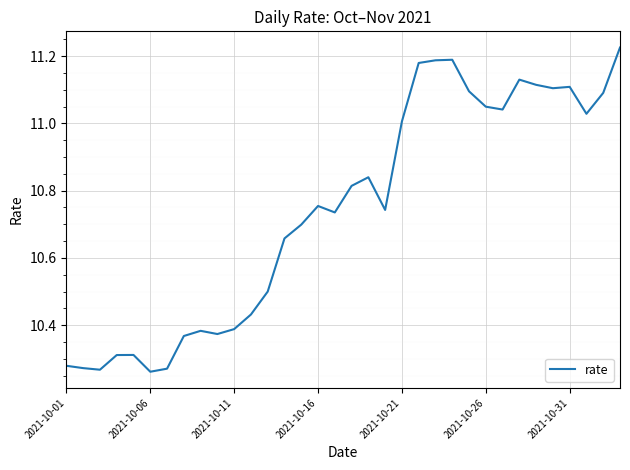

What is the difference between the maximum and minimum values?

1.0